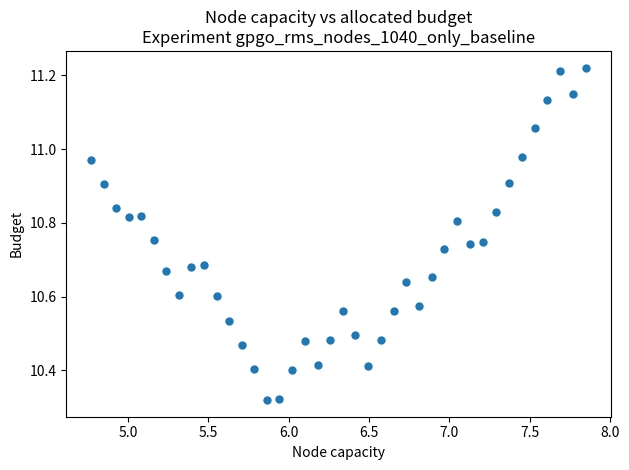

What is the range of X values (max minus min)?

3.1